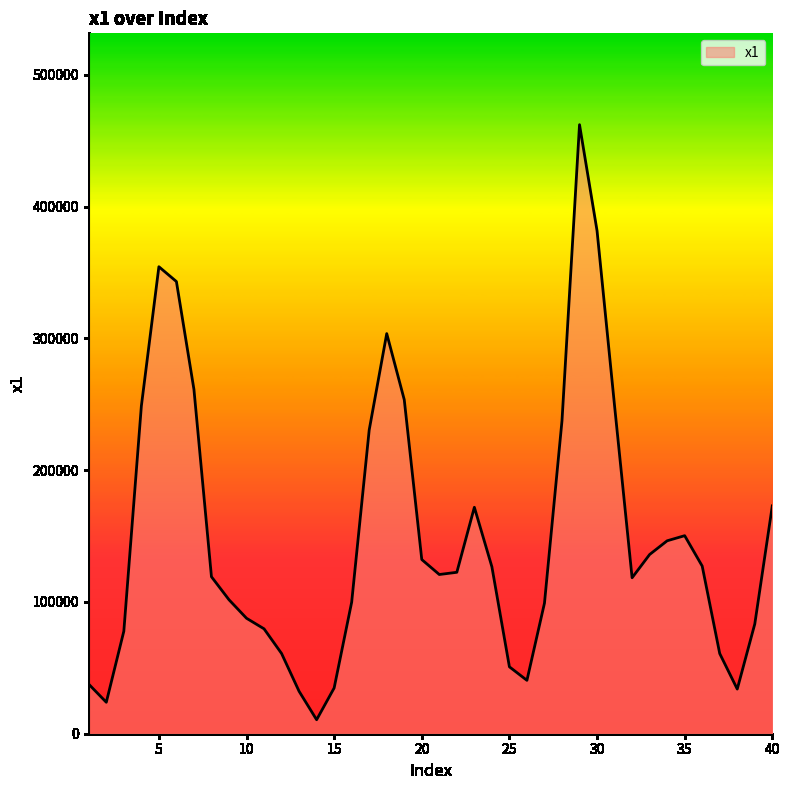

What is the greatest value displayed?

462116